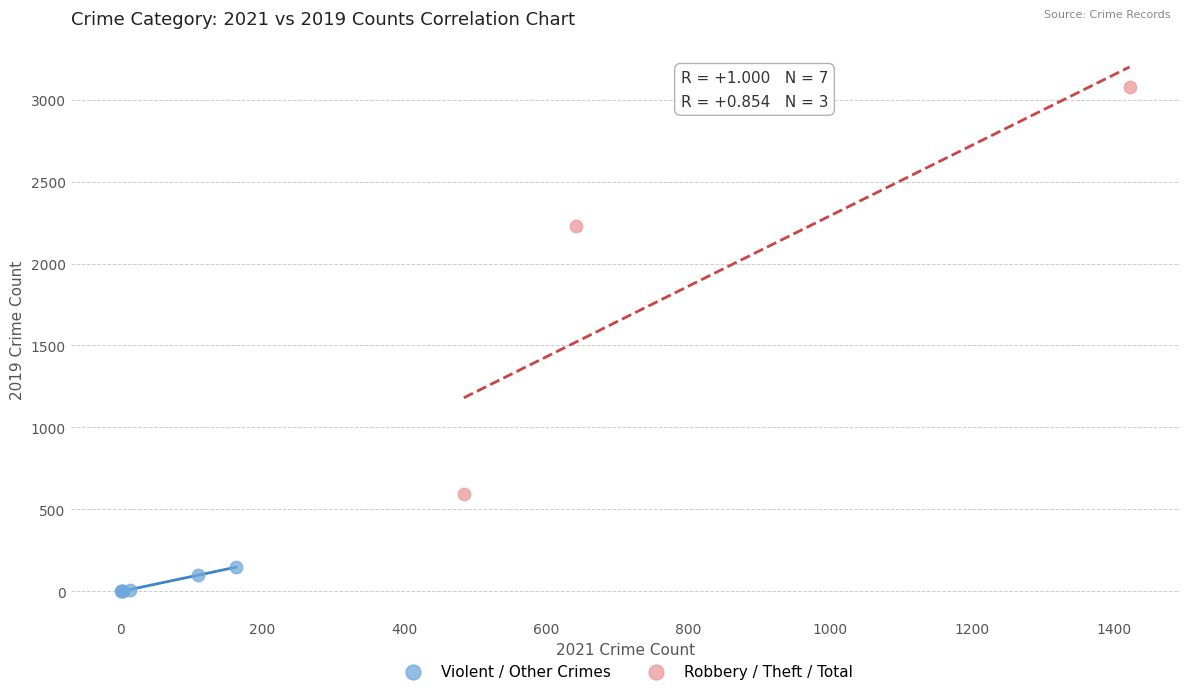

Which series reaches the minimum Y coordinate?

Violent / Other Crimes